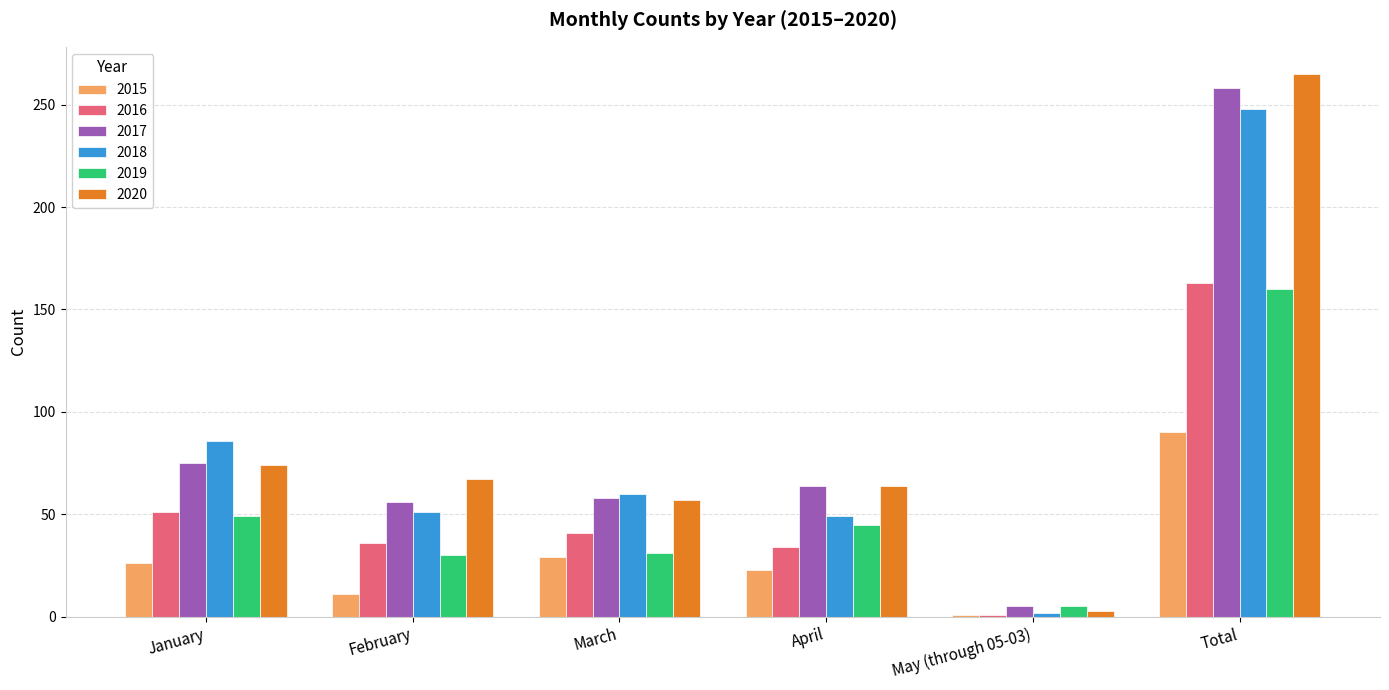

At which category is the sum across all series the highest?

Total